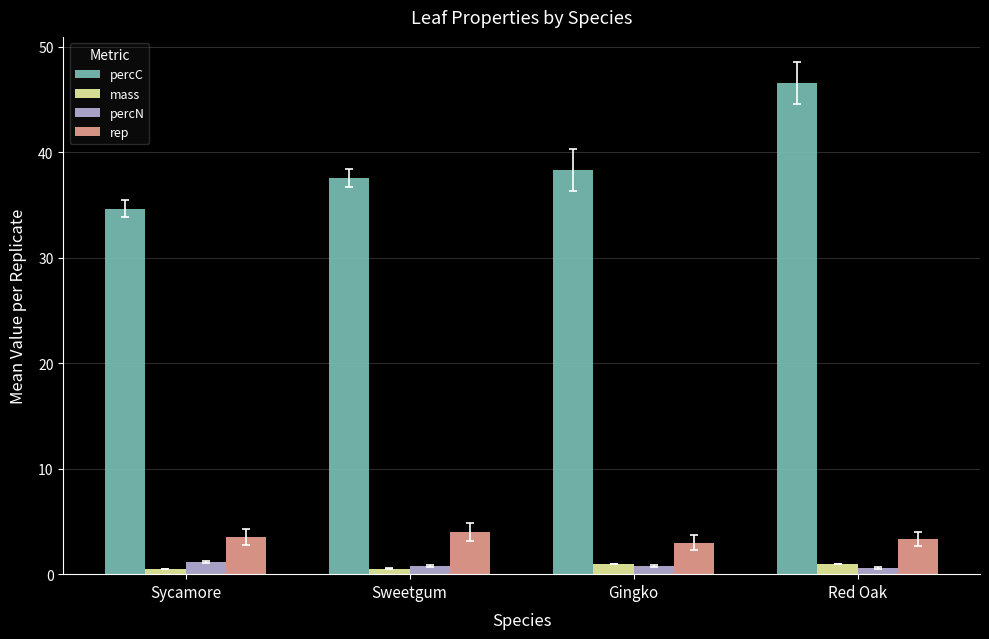

Which series changed the most between Sweetgum and Red Oak?

percC